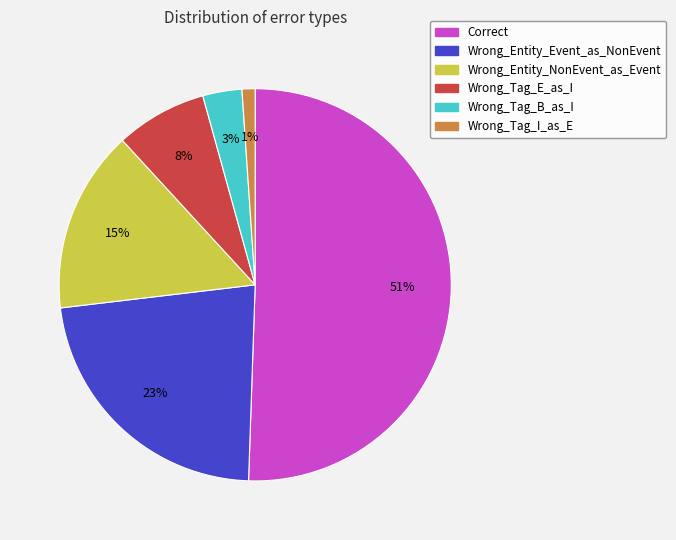

Rank the categories by value from highest to lowest.

Correct, Wrong_Entity_Event_as_NonEvent, Wrong_Entity_NonEvent_as_Event, Wrong_Tag_E_as_I, Wrong_Tag_B_as_I, Wrong_Tag_I_as_E